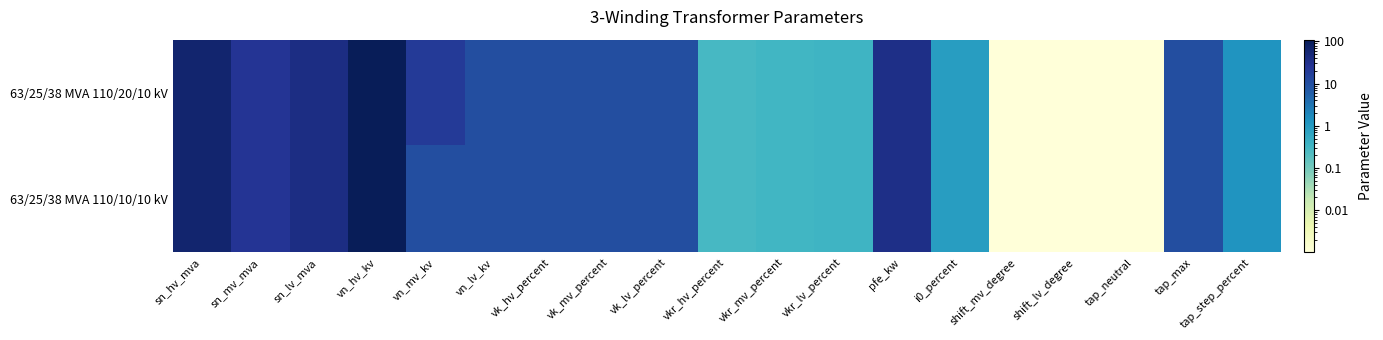

At which category is the sum across all series the highest?

vn_hv_kv